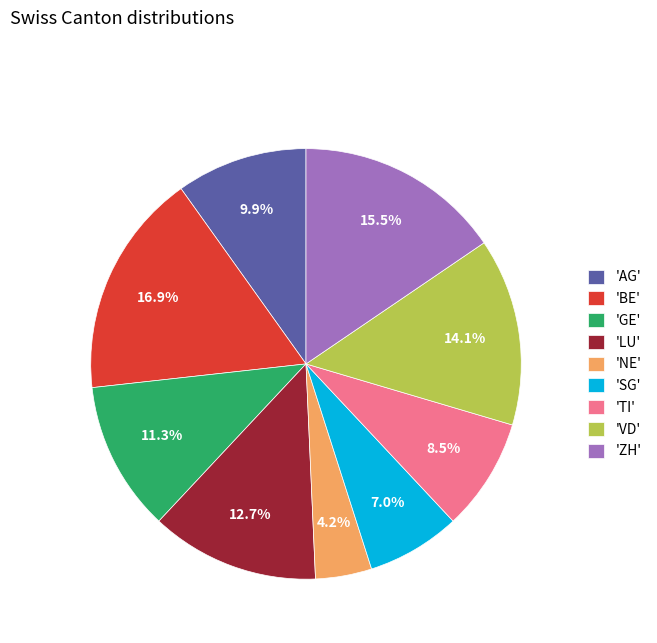

What portion of the pie excludes 'VD'?

85.9%